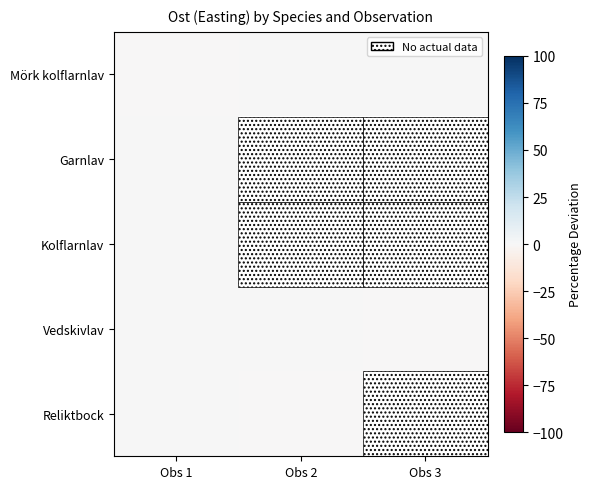

At which category is the sum across all series the highest?

Obs 1